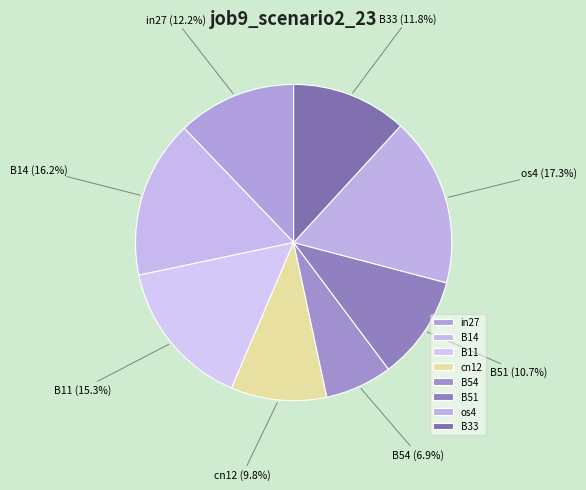

Is there any slice that represents more than half of the pie?

No